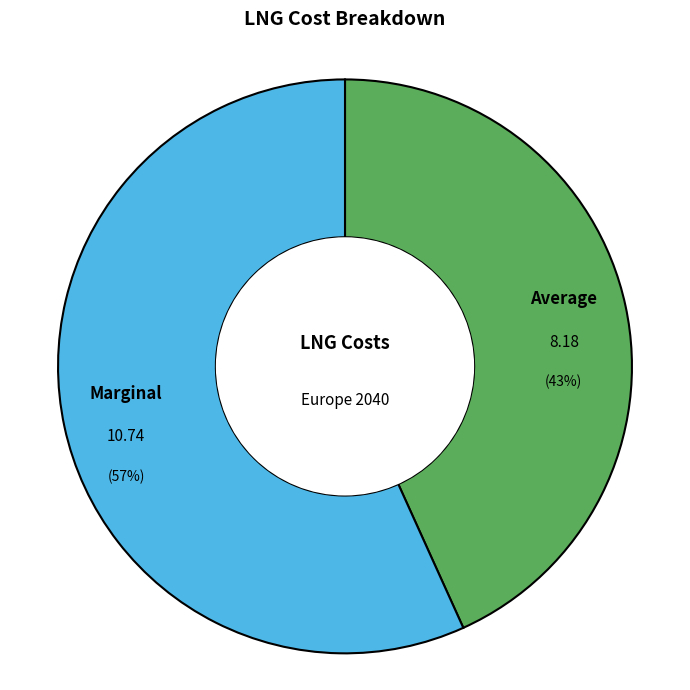

To the nearest percent, what is the difference between the largest and smallest slice percentages?

14%